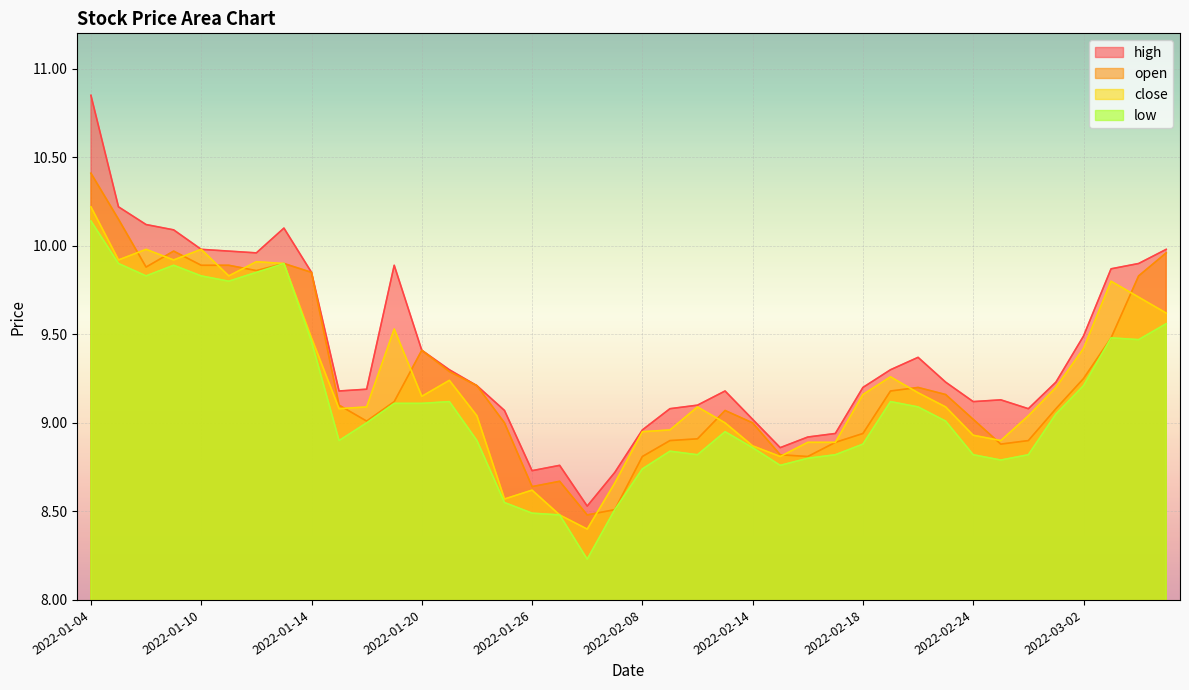

Reading left to right, extract all data points from this chart.

high: 2022-01-04=10.8	2022-01-05=10.2	2022-01-06=10.1	2022-01-07=10.1	2022-01-10=10.0	2022-01-11=10.0	2022-01-12=10.0	2022-01-13=10.1	2022-01-14=9.8	2022-01-17=9.2	2022-01-18=9.2	2022-01-19=9.9	2022-01-20=9.4	2022-01-21=9.3	2022-01-24=9.2	2022-01-25=9.1	2022-01-26=8.7	2022-01-27=8.8	2022-01-28=8.5	2022-02-07=8.7	2022-02-08=9.0	2022-02-09=9.1	2022-02-10=9.1	2022-02-11=9.2	2022-02-14=9.0	2022-02-15=8.9	2022-02-16=8.9	2022-02-17=8.9	2022-02-18=9.2	2022-02-21=9.3	2022-02-22=9.4	2022-02-23=9.2	2022-02-24=9.1	2022-02-25=9.1	2022-02-28=9.1	2022-03-01=9.2	2022-03-02=9.5	2022-03-03=9.9	2022-03-04=9.9	2022-03-07=10.0
open: 2022-01-04=10.4	2022-01-05=10.2	2022-01-06=9.9	2022-01-07=10.0	2022-01-10=9.9	2022-01-11=9.9	2022-01-12=9.9	2022-01-13=9.9	2022-01-14=9.8	2022-01-17=9.1	2022-01-18=9.0	2022-01-19=9.1	2022-01-20=9.4	2022-01-21=9.3	2022-01-24=9.2	2022-01-25=9.0	2022-01-26=8.6	2022-01-27=8.7	2022-01-28=8.5	2022-02-07=8.5	2022-02-08=8.8	2022-02-09=8.9	2022-02-10=8.9	2022-02-11=9.1	2022-02-14=9.0	2022-02-15=8.8	2022-02-16=8.8	2022-02-17=8.9	2022-02-18=8.9	2022-02-21=9.2	2022-02-22=9.2	2022-02-23=9.2	2022-02-24=9.0	2022-02-25=8.9	2022-02-28=8.9	2022-03-01=9.1	2022-03-02=9.2	2022-03-03=9.5	2022-03-04=9.8	2022-03-07=10.0
close: 2022-01-04=10.2	2022-01-05=9.9	2022-01-06=10.0	2022-01-07=9.9	2022-01-10=10.0	2022-01-11=9.8	2022-01-12=9.9	2022-01-13=9.9	2022-01-14=9.5	2022-01-17=9.1	2022-01-18=9.1	2022-01-19=9.5	2022-01-20=9.2	2022-01-21=9.2	2022-01-24=9.0	2022-01-25=8.6	2022-01-26=8.6	2022-01-27=8.5	2022-01-28=8.4	2022-02-07=8.7	2022-02-08=8.9	2022-02-09=9.0	2022-02-10=9.1	2022-02-11=9.0	2022-02-14=8.9	2022-02-15=8.8	2022-02-16=8.9	2022-02-17=8.9	2022-02-18=9.2	2022-02-21=9.3	2022-02-22=9.2	2022-02-23=9.1	2022-02-24=8.9	2022-02-25=8.9	2022-02-28=9.0	2022-03-01=9.2	2022-03-02=9.4	2022-03-03=9.8	2022-03-04=9.7	2022-03-07=9.6
low: 2022-01-04=10.1	2022-01-05=9.9	2022-01-06=9.8	2022-01-07=9.9	2022-01-10=9.8	2022-01-11=9.8	2022-01-12=9.8	2022-01-13=9.9	2022-01-14=9.5	2022-01-17=8.9	2022-01-18=9.0	2022-01-19=9.1	2022-01-20=9.1	2022-01-21=9.1	2022-01-24=8.9	2022-01-25=8.6	2022-01-26=8.5	2022-01-27=8.5	2022-01-28=8.2	2022-02-07=8.5	2022-02-08=8.7	2022-02-09=8.8	2022-02-10=8.8	2022-02-11=8.9	2022-02-14=8.9	2022-02-15=8.8	2022-02-16=8.8	2022-02-17=8.8	2022-02-18=8.9	2022-02-21=9.1	2022-02-22=9.1	2022-02-23=9.0	2022-02-24=8.8	2022-02-25=8.8	2022-02-28=8.8	2022-03-01=9.1	2022-03-02=9.2	2022-03-03=9.5	2022-03-04=9.5	2022-03-07=9.6